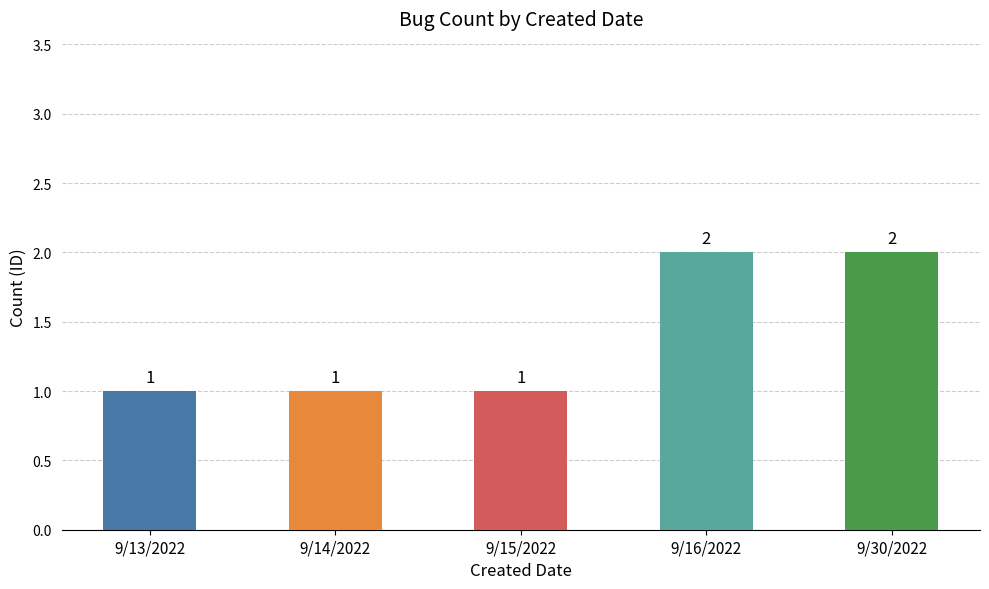

How many distinct data groups are displayed?

1